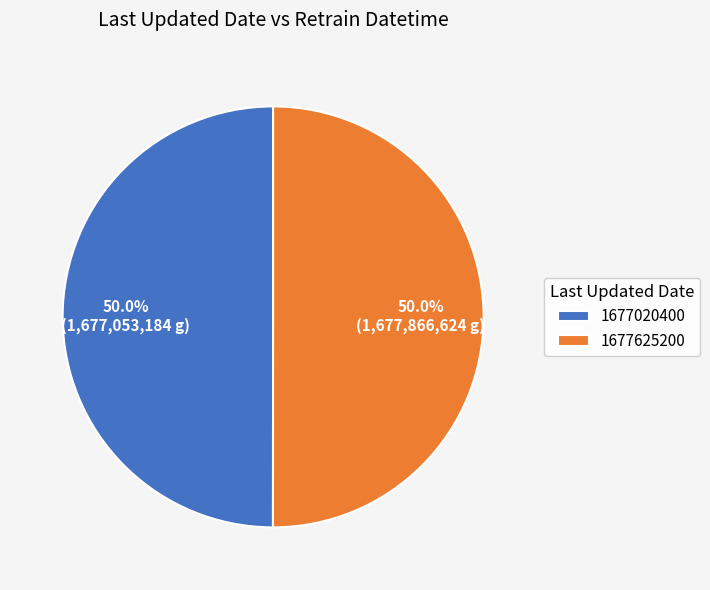

True or false: 1677625200 accounts for 57% of the total.

False